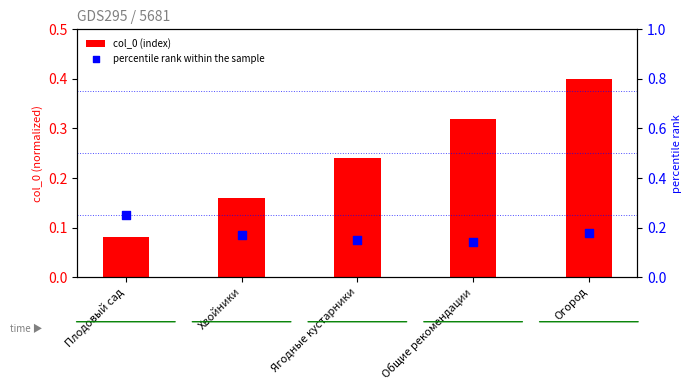

Which series contains the lowest Y value?

col_0 (index)